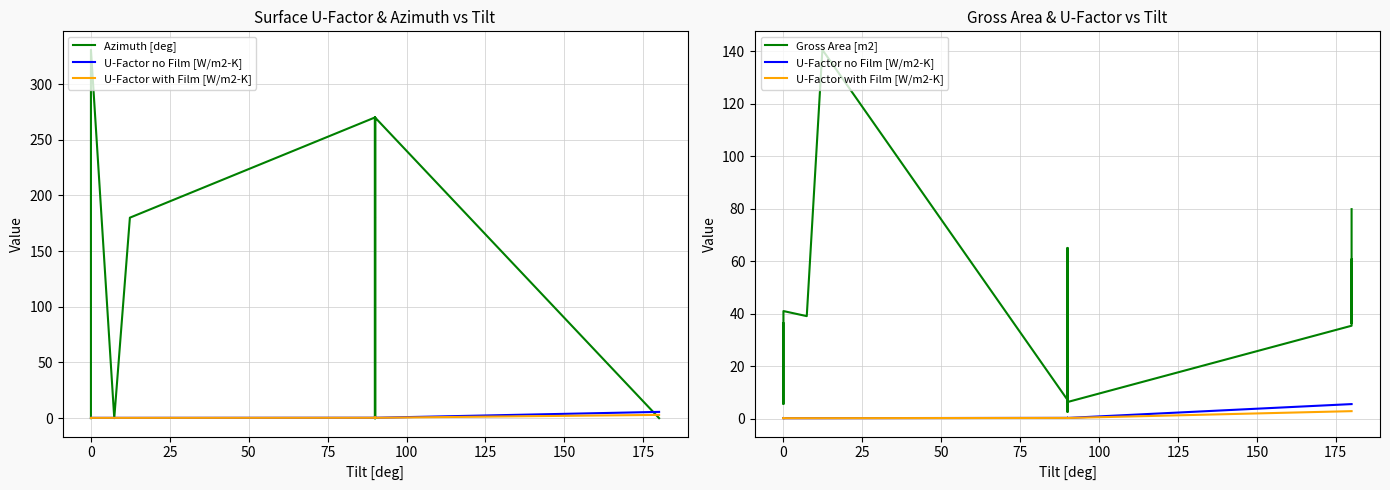

What is the average value of the U-Factor no Film [W/m2-K] series?

1.1